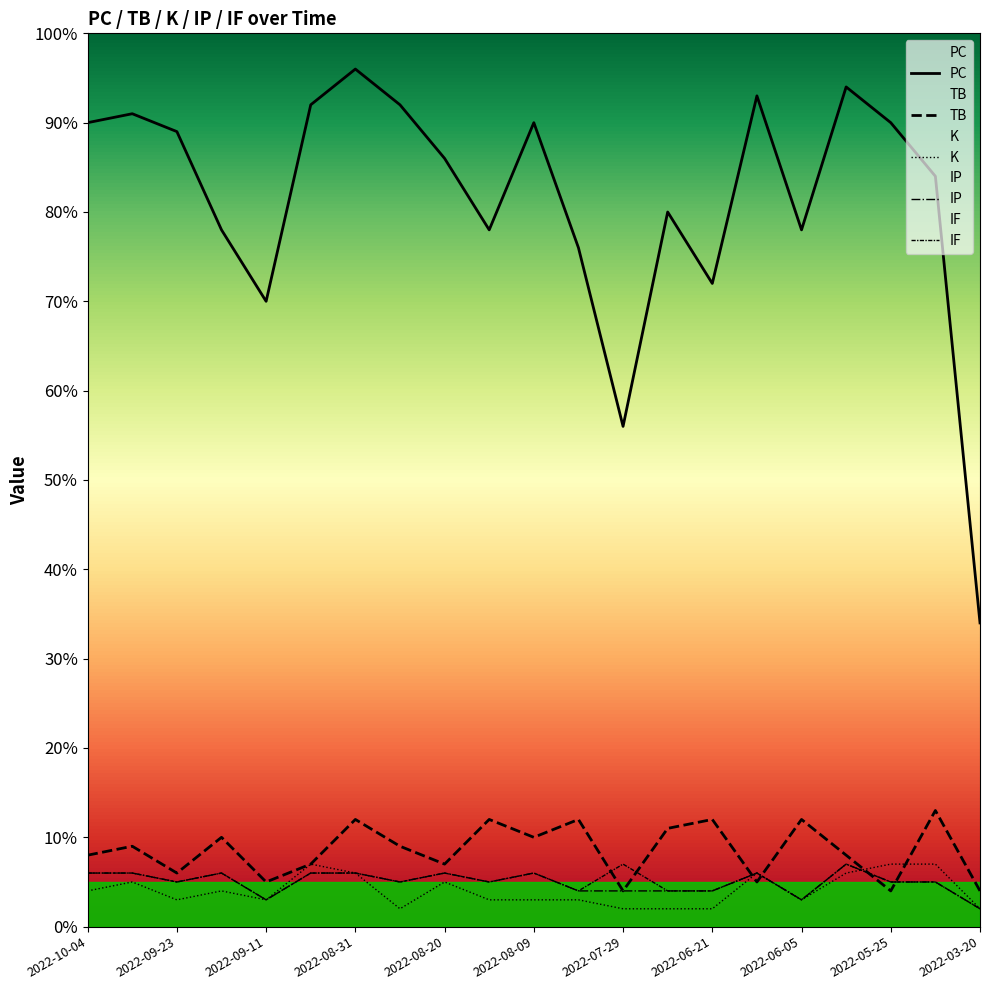

Read the IF value at 2022-06-21.

4